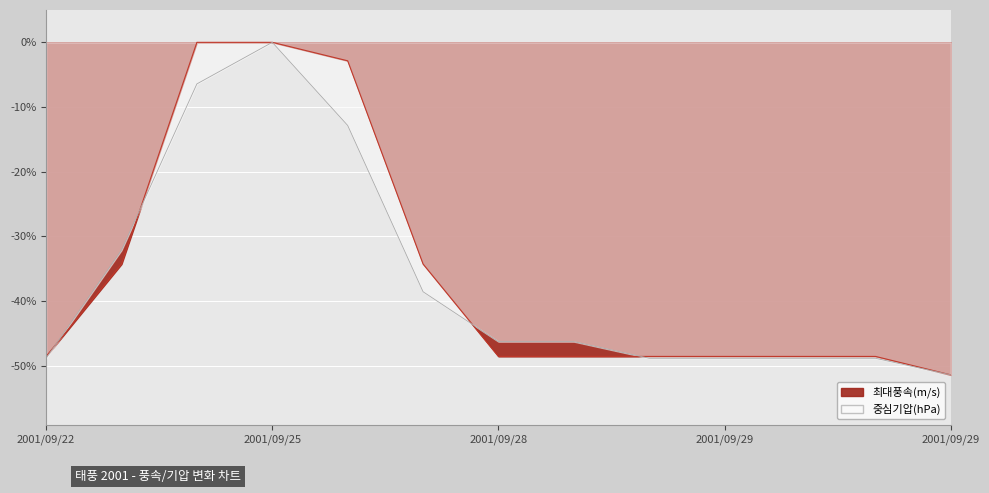

True or false: 최대풍속(m/s) has a value of -67.6 at 2001/09/28.

False